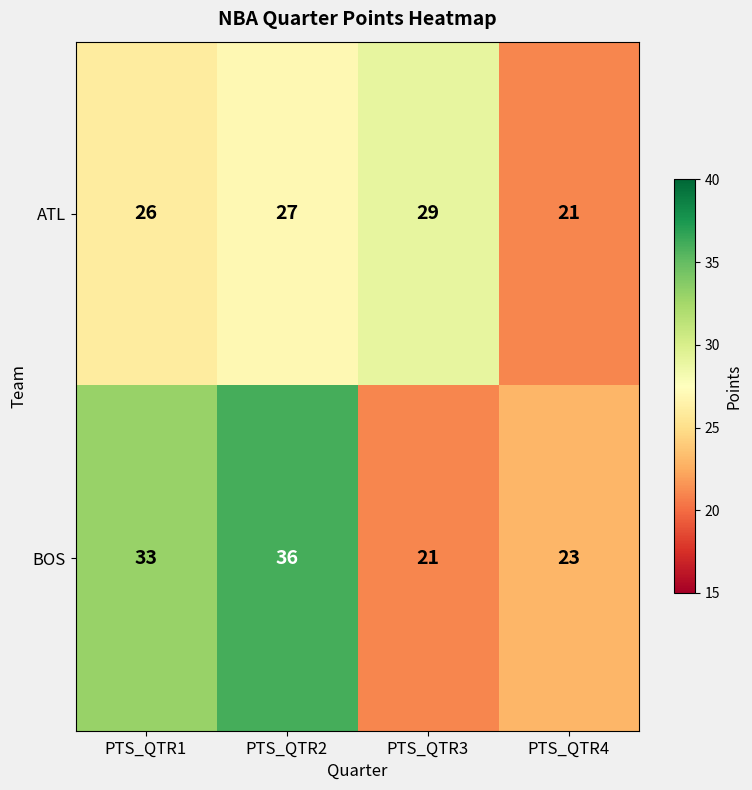

What is the sum of the ATL values at PTS_QTR1 and PTS_QTR3?

55